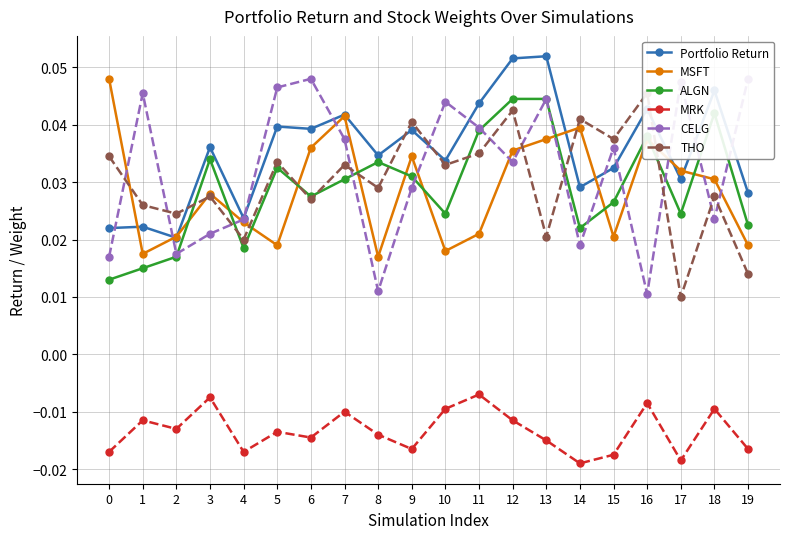

Is the value of THO at 5 greater than the value of Portfolio Return at 0?

Yes